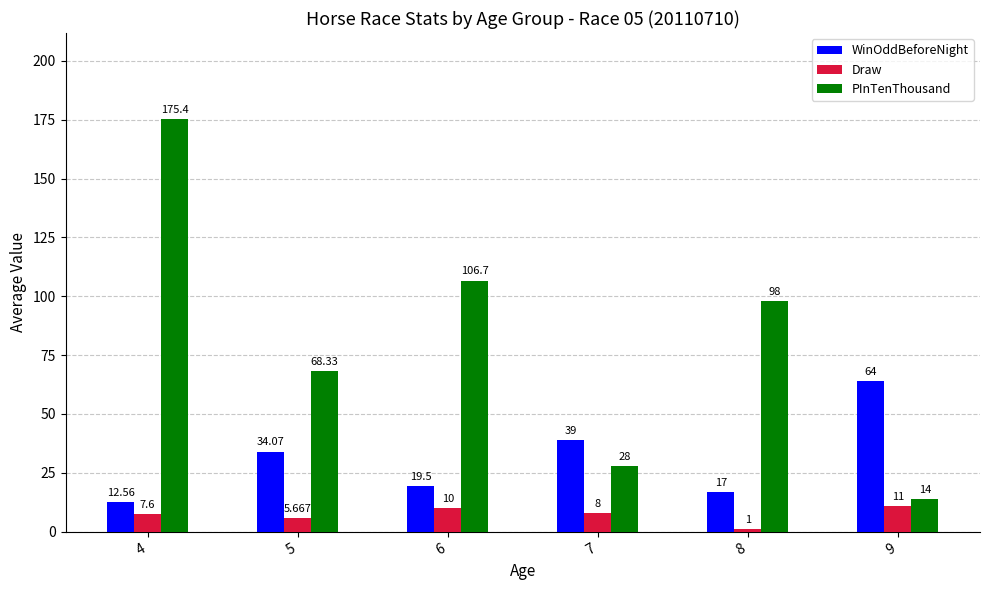

Which series has the largest range (max minus min)?

PInTenThousand